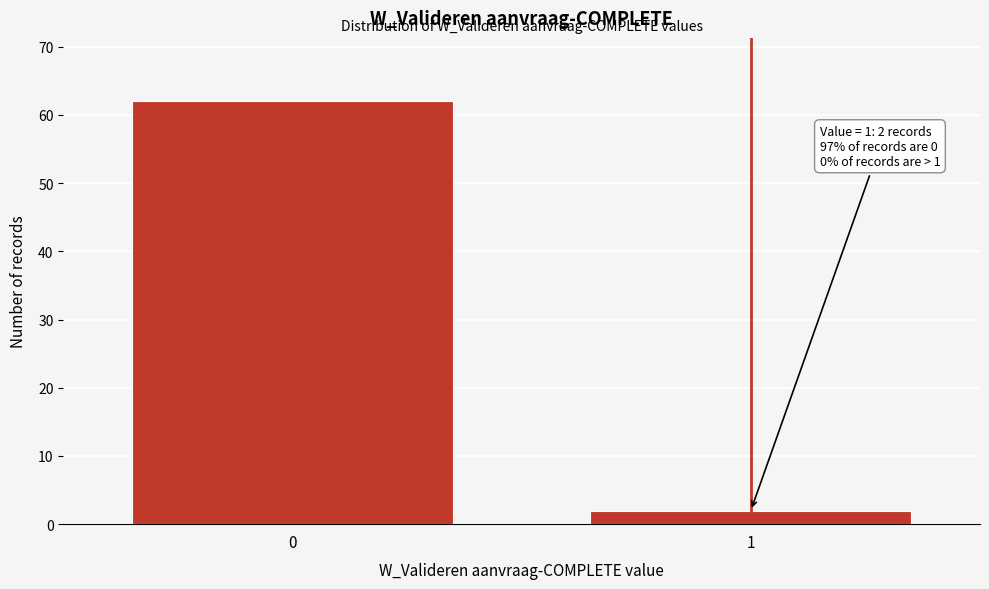

Reading left to right, what are all the values shown in this chart?

0=62	1=2